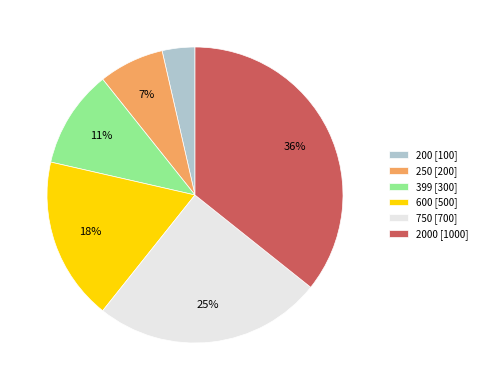

True or false: 2000 [1000] accounts for 47% of the total.

False